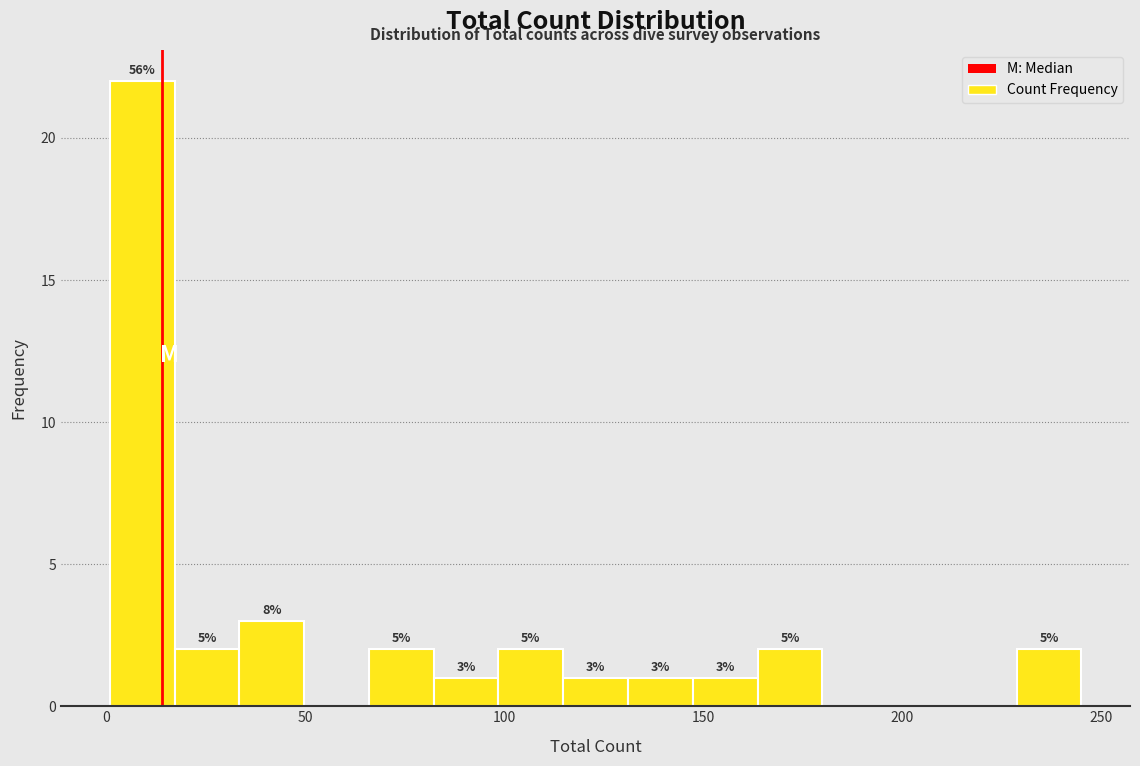

Around what value on the x-axis is the tallest bar? Give the approximate position of its centre, as read against the axis.

10